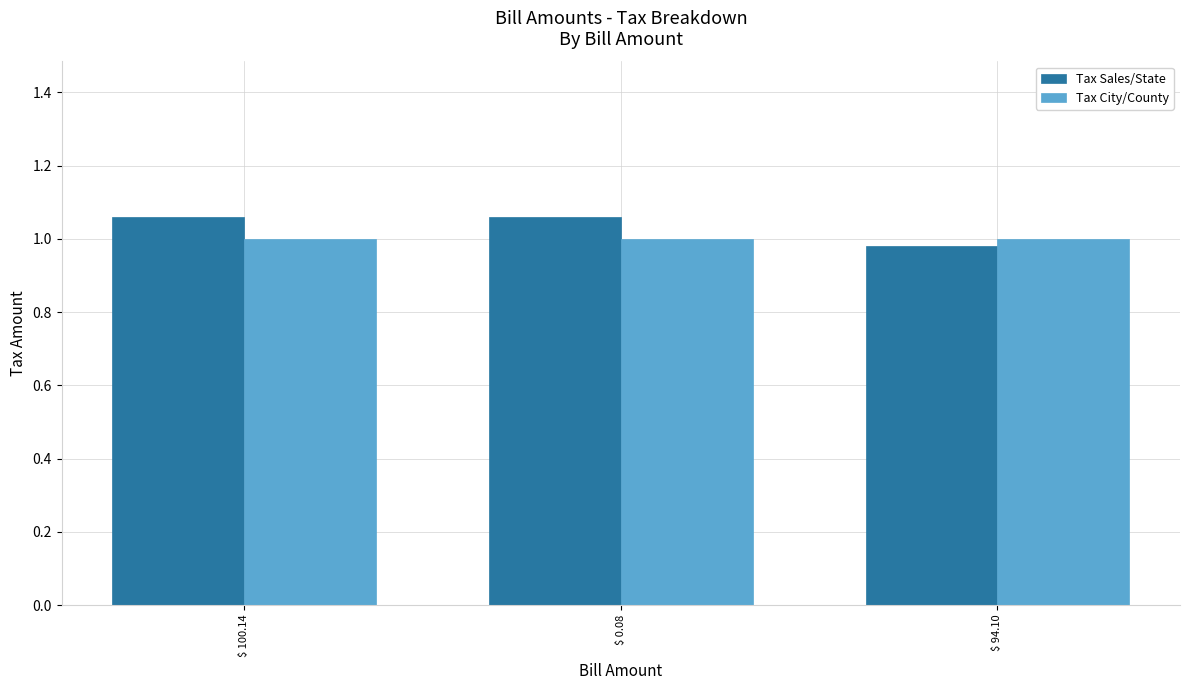

What is the total value across all series at $ 94.10?

2.0